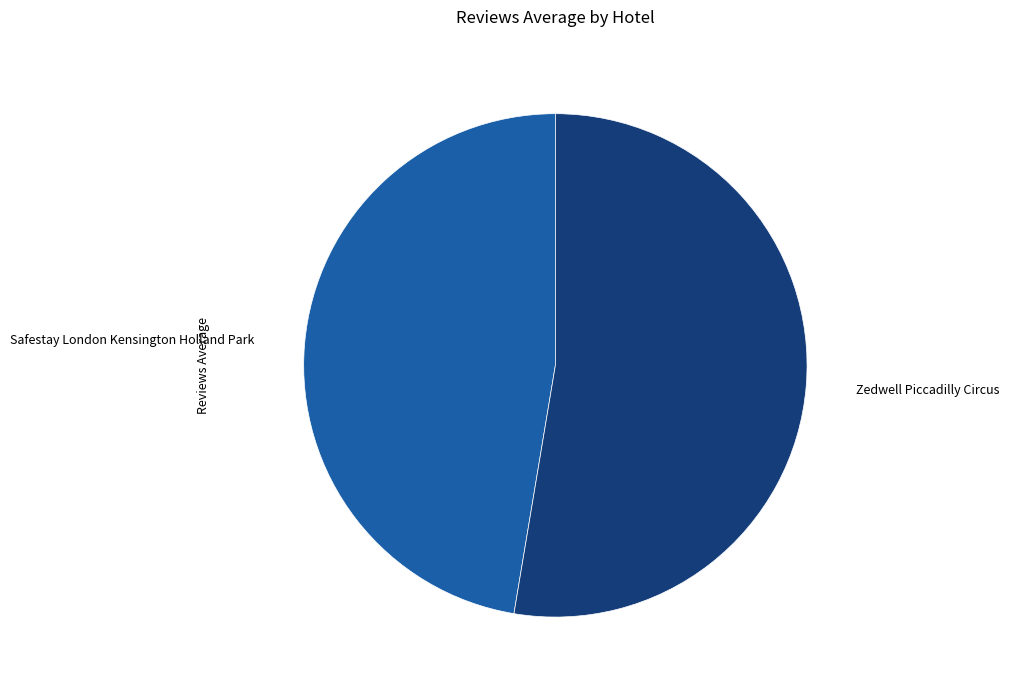

Is the sum of Safestay London Kensington Holland Park and Zedwell Piccadilly Circus greater than half?

Yes